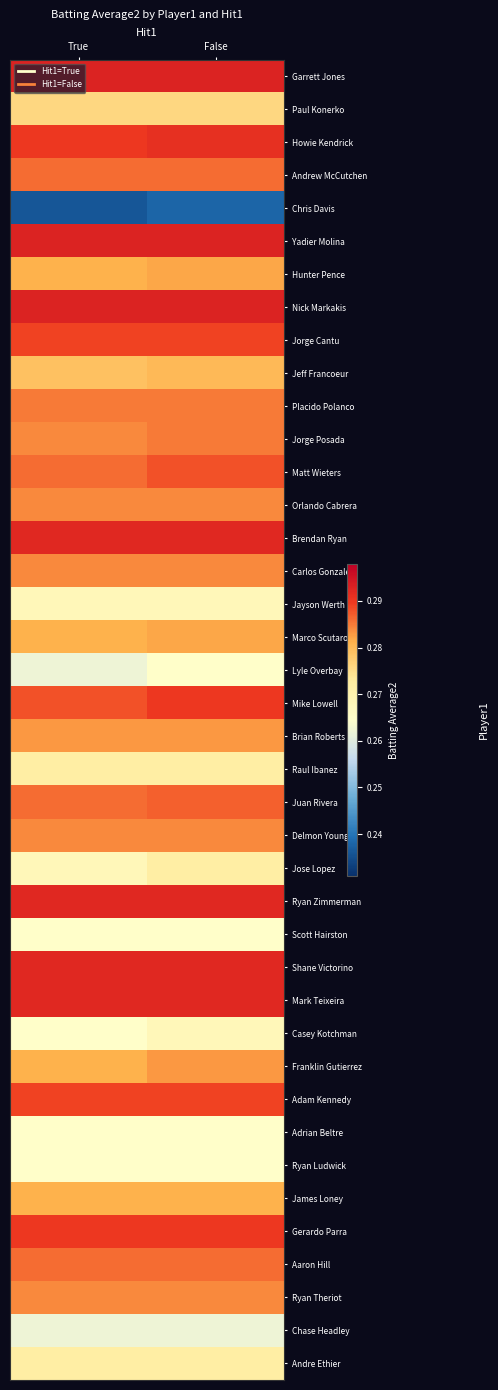

Reading left to right, extract all data points from this chart.

Garrett Jones: True=0.3	False=0.3
Paul Konerko: True=0.3	False=0.3
Howie Kendrick: True=0.3	False=0.3
Andrew McCutchen: True=0.3	False=0.3
Chris Davis: True=0.2	False=0.2
Yadier Molina: True=0.3	False=0.3
Hunter Pence: True=0.3	False=0.3
Nick Markakis: True=0.3	False=0.3
Jorge Cantu: True=0.3	False=0.3
Jeff Francoeur: True=0.3	False=0.3
Placido Polanco: True=0.3	False=0.3
Jorge Posada: True=0.3	False=0.3
Matt Wieters: True=0.3	False=0.3
Orlando Cabrera: True=0.3	False=0.3
Brendan Ryan: True=0.3	False=0.3
Carlos Gonzalez: True=0.3	False=0.3
Jayson Werth: True=0.3	False=0.3
Marco Scutaro: True=0.3	False=0.3
Lyle Overbay: True=0.3	False=0.3
Mike Lowell: True=0.3	False=0.3
Brian Roberts: True=0.3	False=0.3
Raul Ibanez: True=0.3	False=0.3
Juan Rivera: True=0.3	False=0.3
Delmon Young: True=0.3	False=0.3
Jose Lopez: True=0.3	False=0.3
Ryan Zimmerman: True=0.3	False=0.3
Scott Hairston: True=0.3	False=0.3
Shane Victorino: True=0.3	False=0.3
Mark Teixeira: True=0.3	False=0.3
Casey Kotchman: True=0.3	False=0.3
Franklin Gutierrez: True=0.3	False=0.3
Adam Kennedy: True=0.3	False=0.3
Adrian Beltre: True=0.3	False=0.3
Ryan Ludwick: True=0.3	False=0.3
James Loney: True=0.3	False=0.3
Gerardo Parra: True=0.3	False=0.3
Aaron Hill: True=0.3	False=0.3
Ryan Theriot: True=0.3	False=0.3
Chase Headley: True=0.3	False=0.3
Andre Ethier: True=0.3	False=0.3